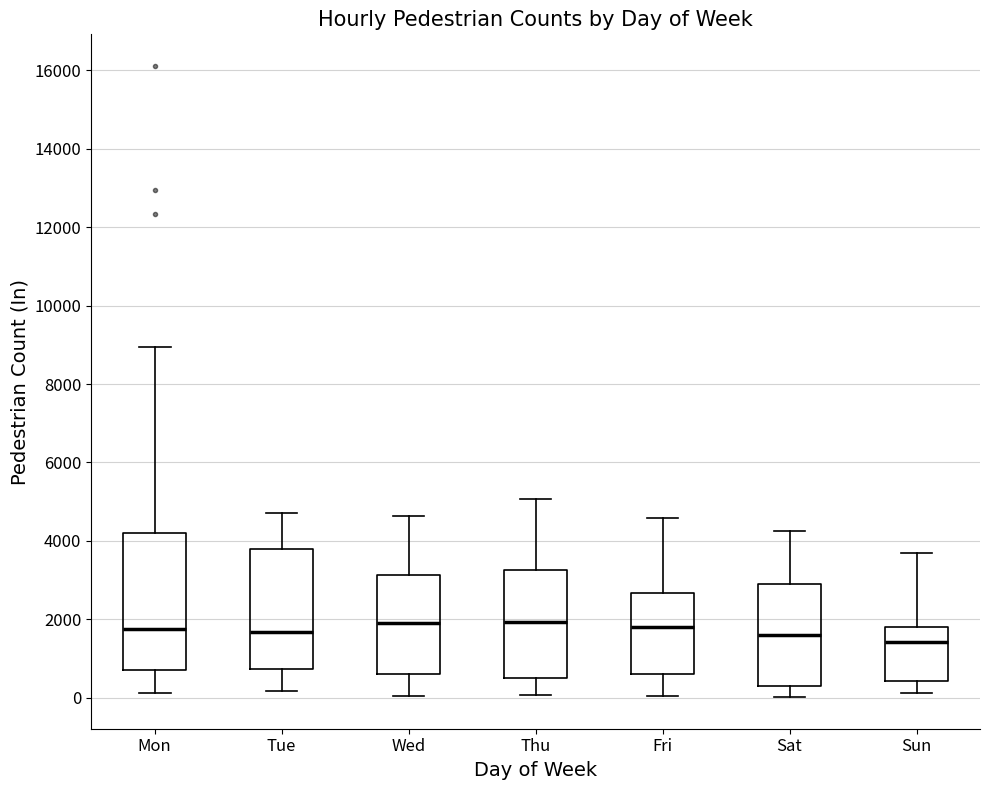

Where is the lower edge of the box for Sat on the y-axis? The values are not printed on the chart, so give them approximately, as read against the axis.

400